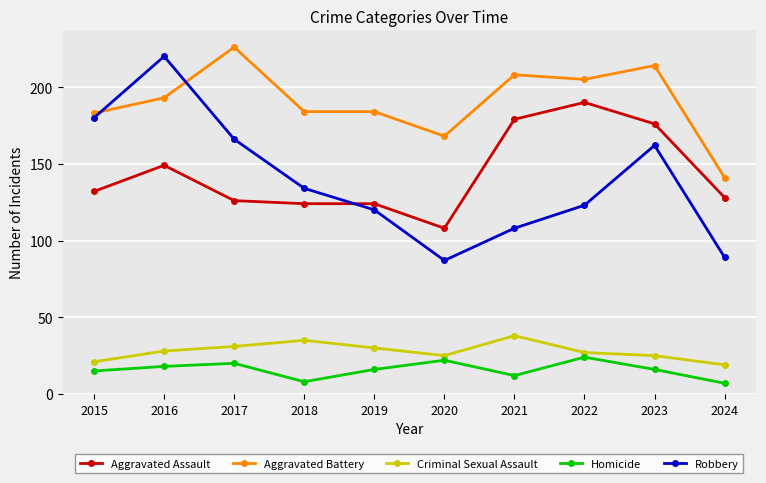

List the series in order of their peak value, highest first.

Aggravated Battery, Robbery, Aggravated Assault, Criminal Sexual Assault, Homicide